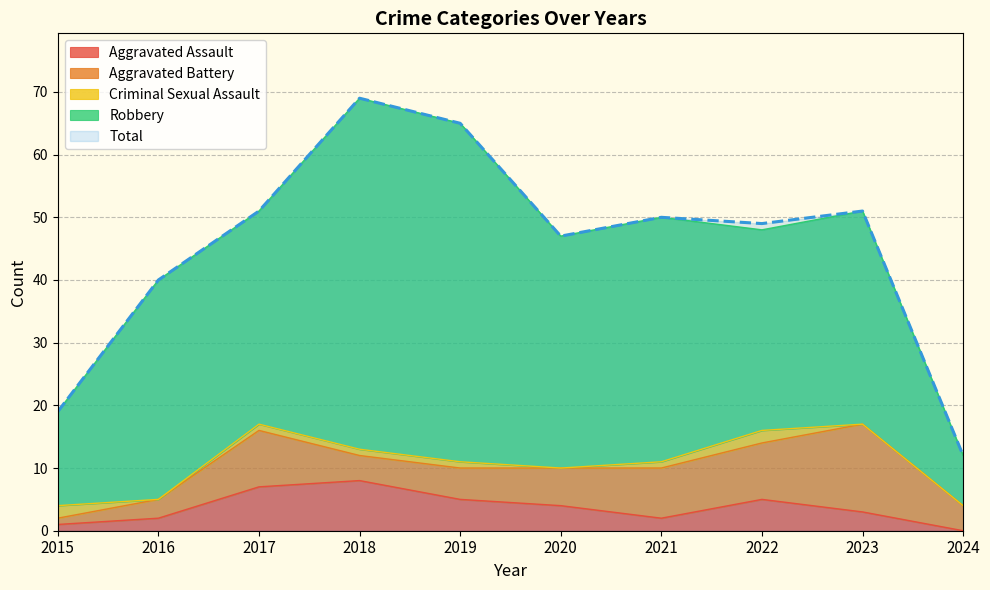

True or false: Aggravated Battery and Total cross at least once.

False